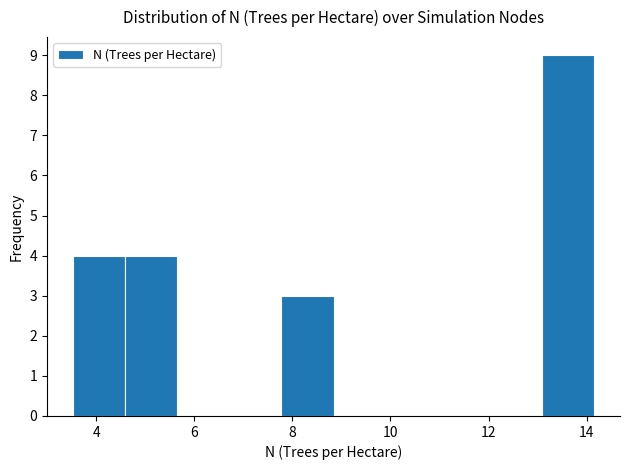

What is the height of the bar covering 4.6 to 5.6 on the x-axis? Neither the bar edges nor the heights are printed on the chart, so give them approximately, as read against the axes.

4